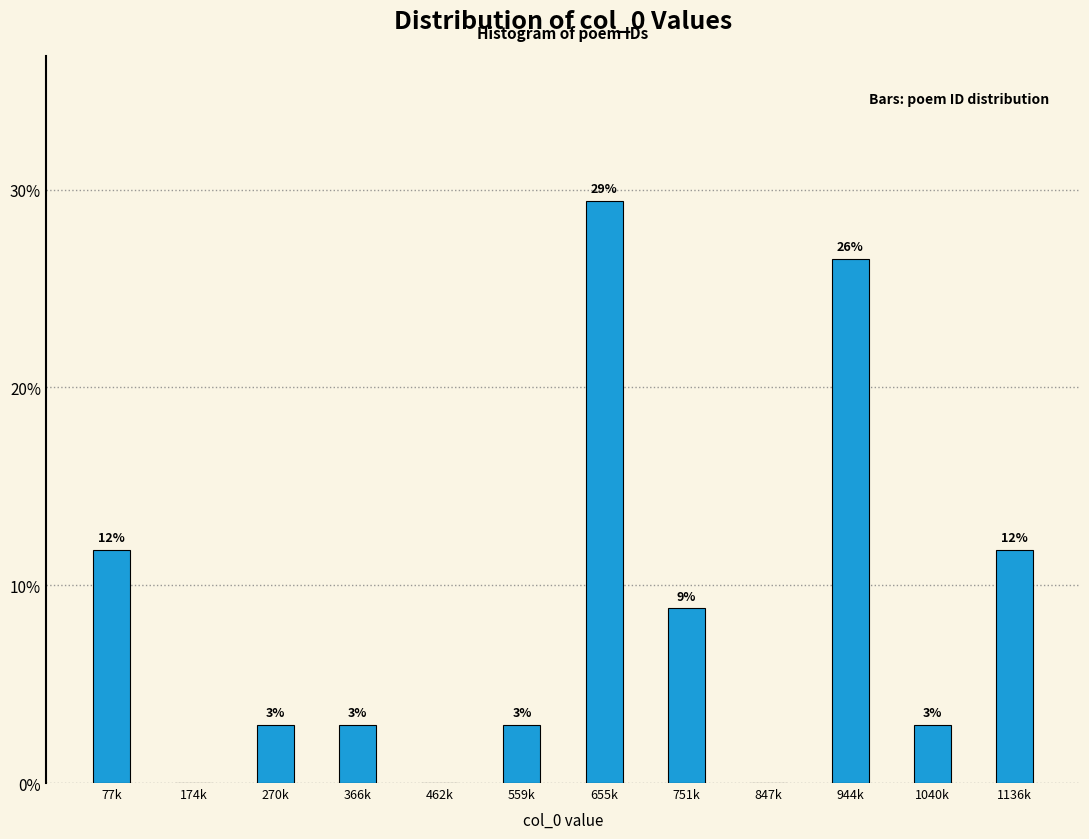

Are the bars horizontal?

No